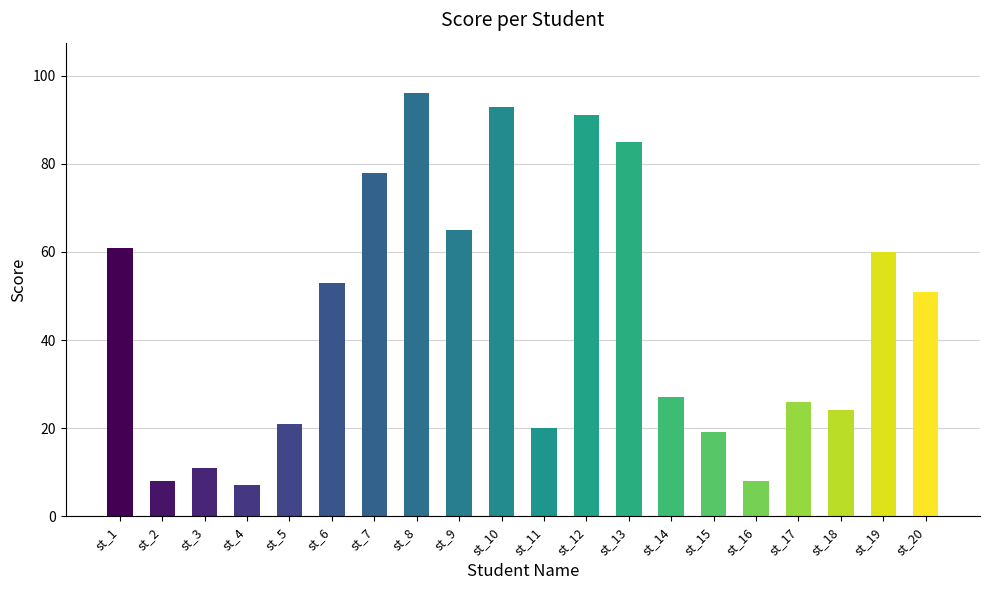

What is the smallest value displayed?

7